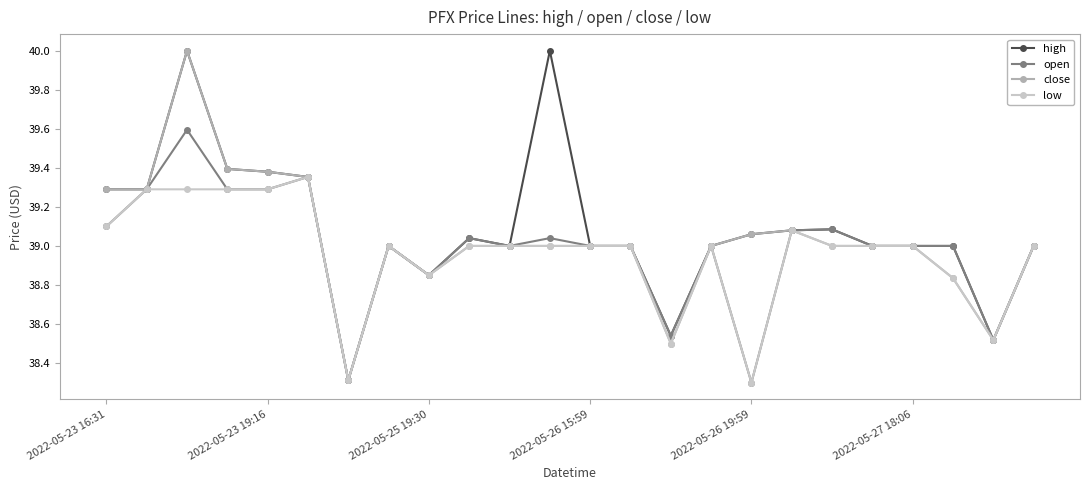

True or false: low has more than 0 interior local peaks.

True